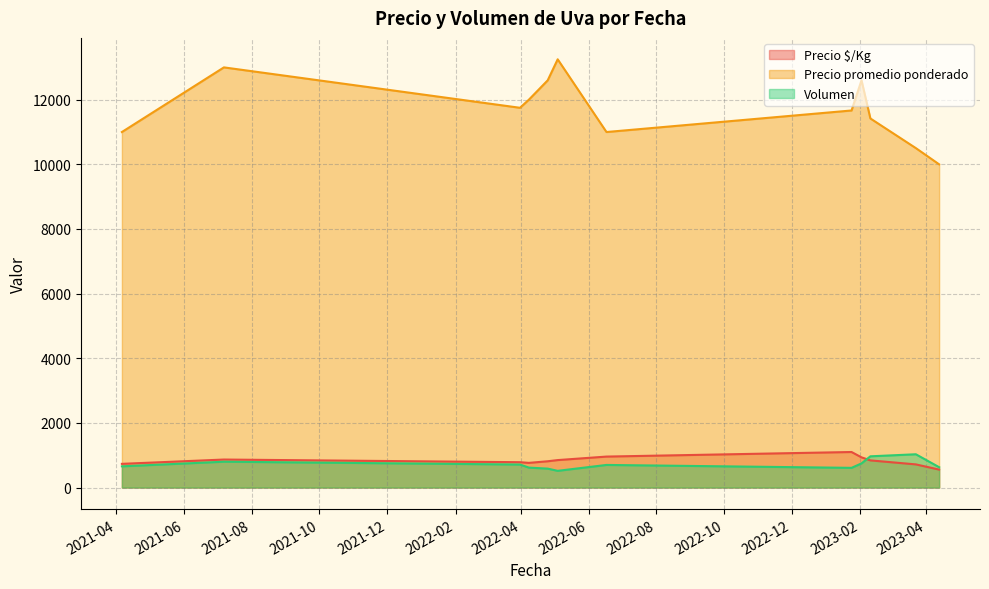

List the series in order of their peak value, lowest first.

Volumen, Precio $/Kg, Precio promedio ponderado